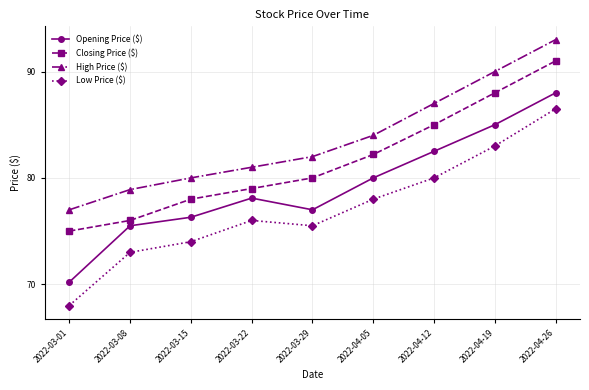

What is the difference between the highest and lowest values at 2022-04-12?

7.0